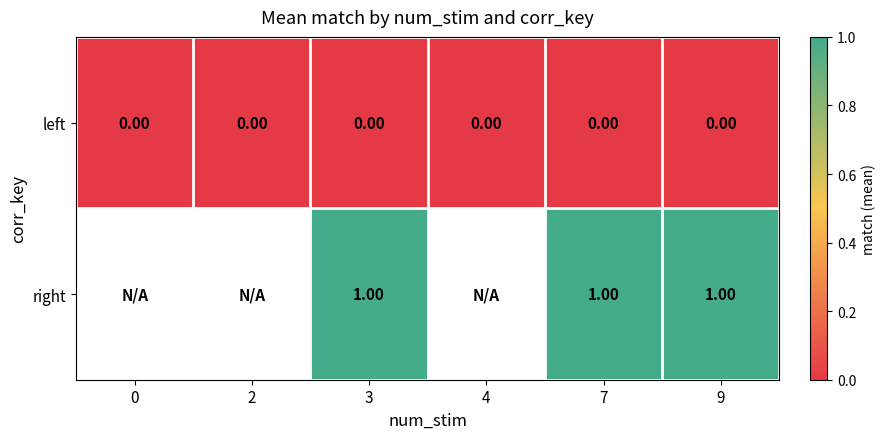

Which series has the largest total across all categories?

row_0